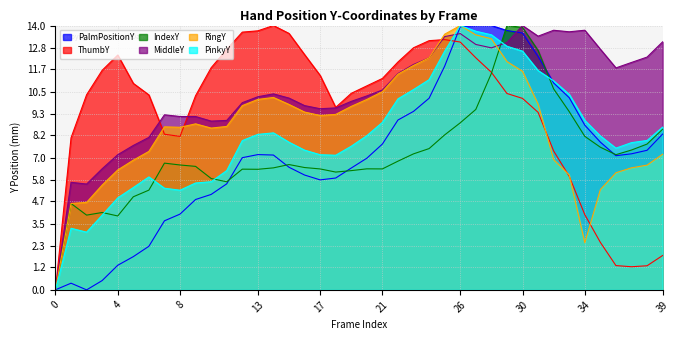

True or false: MiddleY has a value of 15.5 at 19.

False